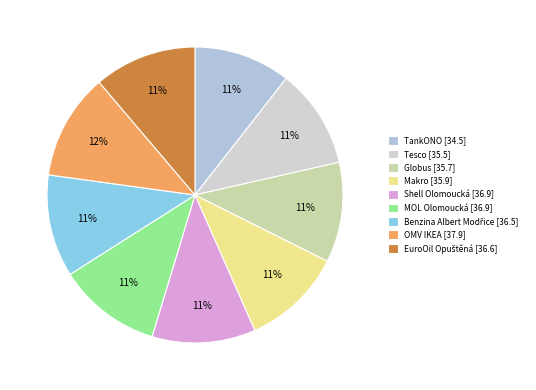

To the nearest percent, what percentage of the pie is Globus?

11%